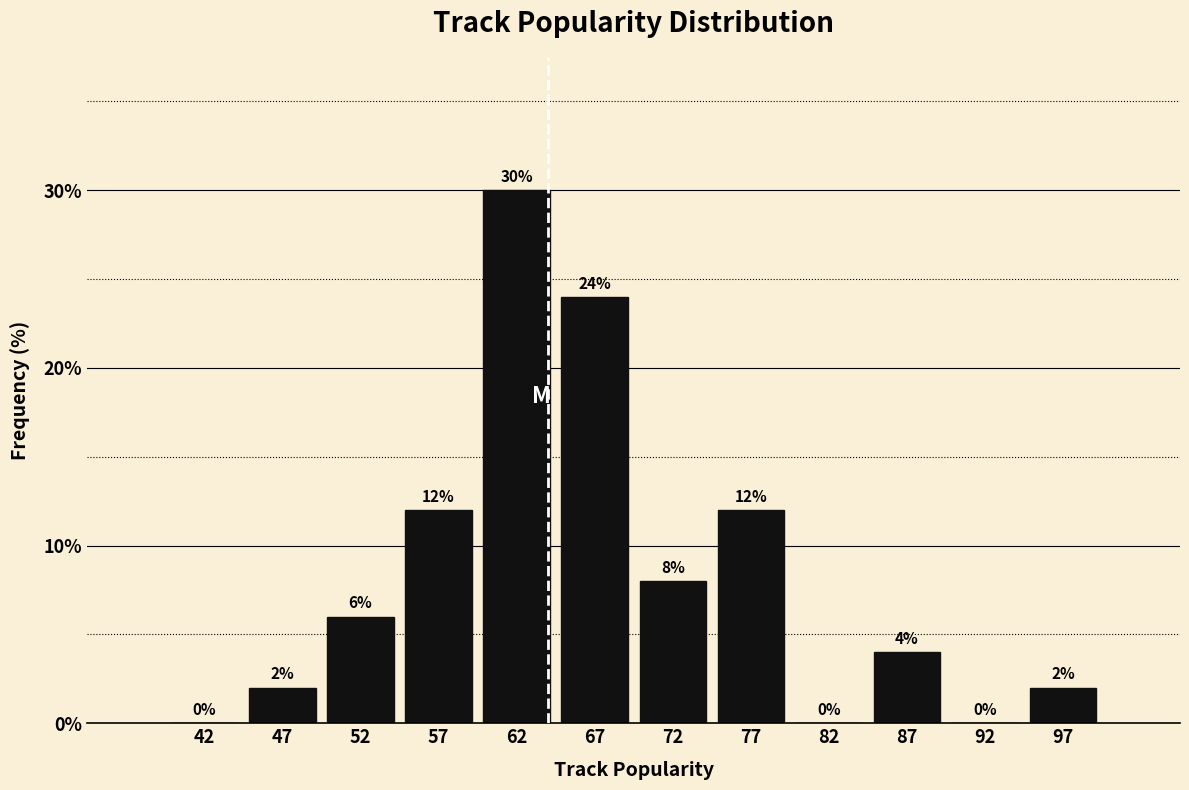

Which range on the x-axis has the tallest bar?

60 to 65